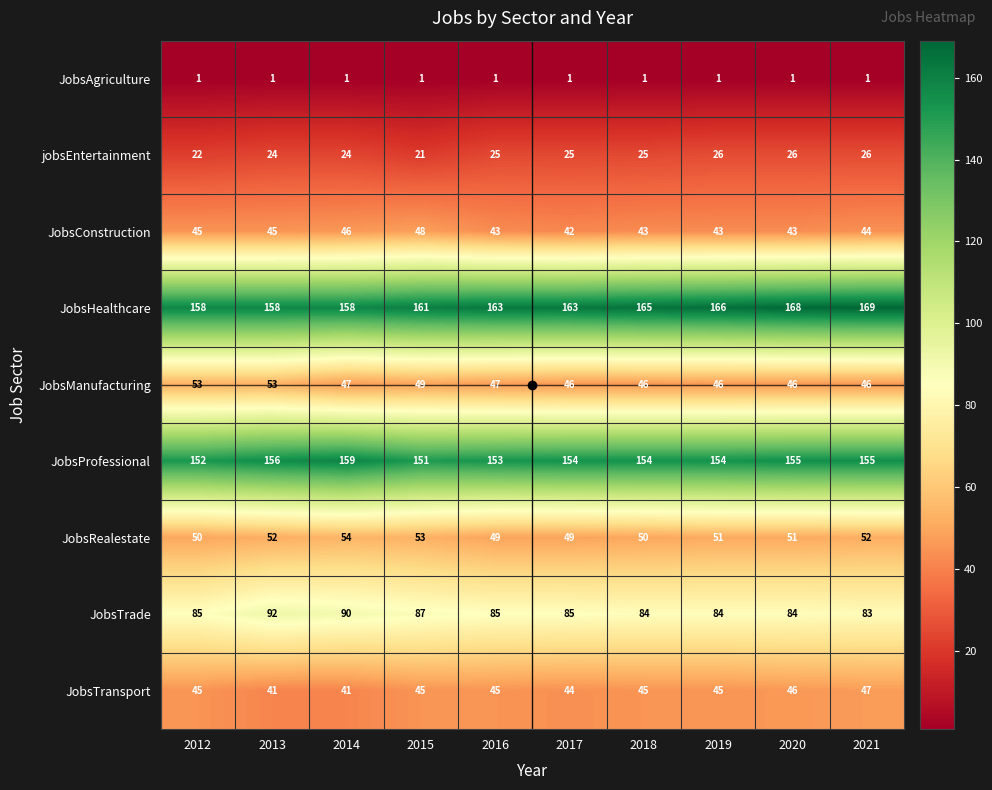

At which category is the sum across all series the highest?

2021